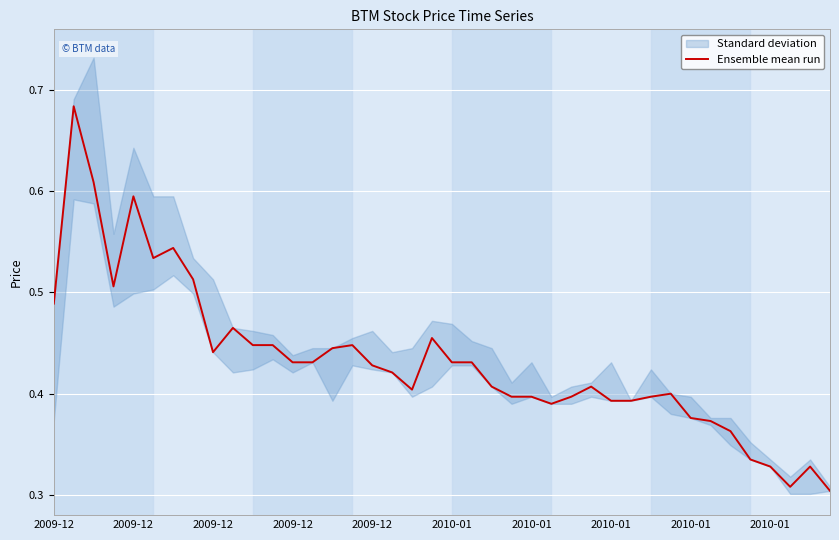

Which label corresponds to the largest value in the chart?

2009-12